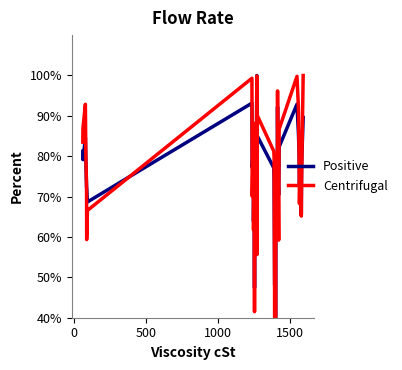

What is the highest value of the Positive series?

100.0